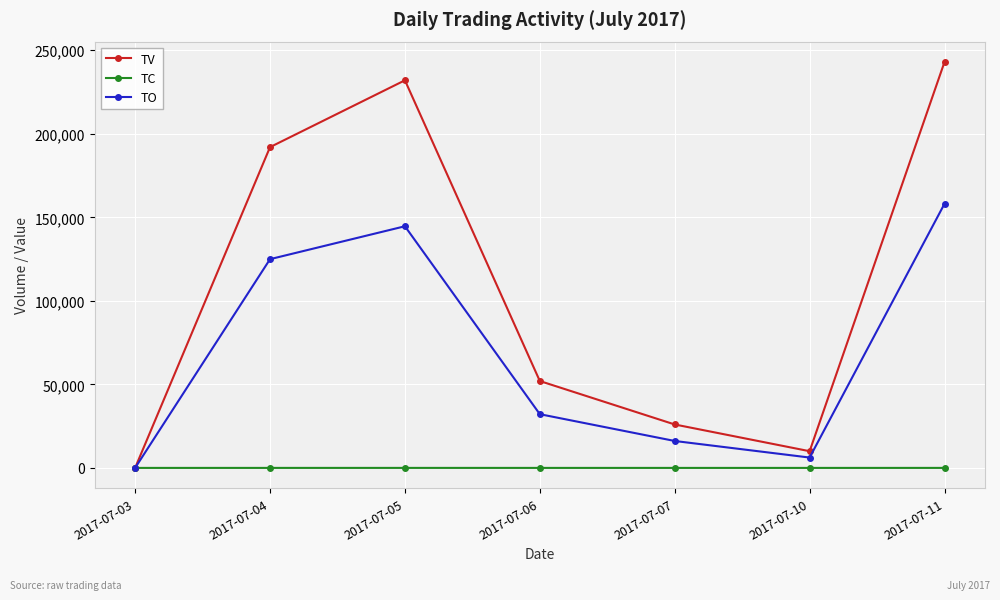

In TO, how many points are lower than both neighbors (excluding endpoints)?

1